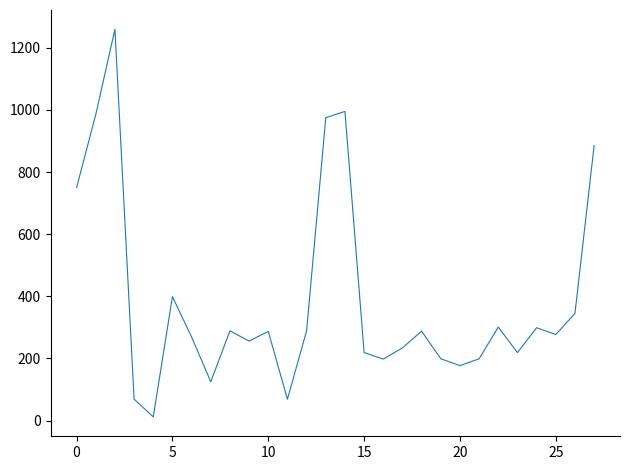

What is the difference between the maximum and minimum values?

1247